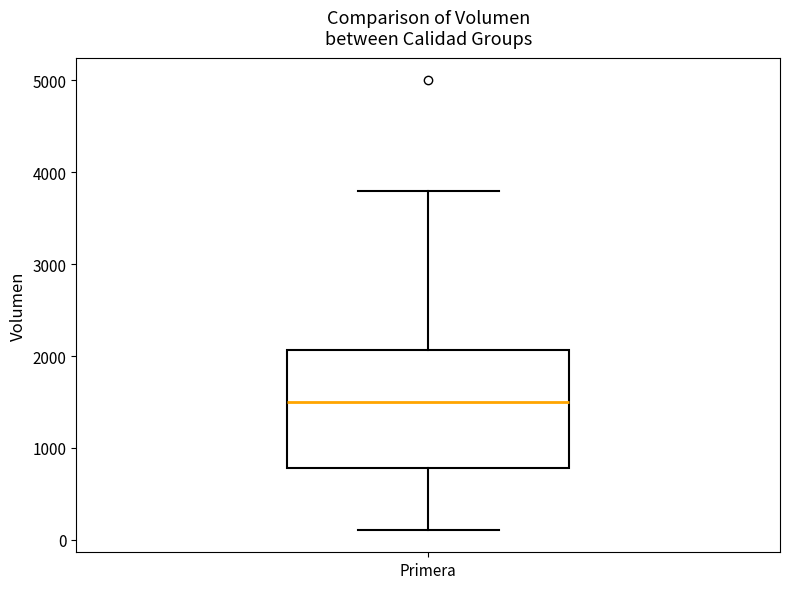

Read this box plot against the y-axis: the position of the median line, the range covered by the box, and the ends of both whiskers. The values are not printed on the chart, so give them approximately, as read against the axis.

median 1500, box 800 to 2100, whiskers 100 to 3800